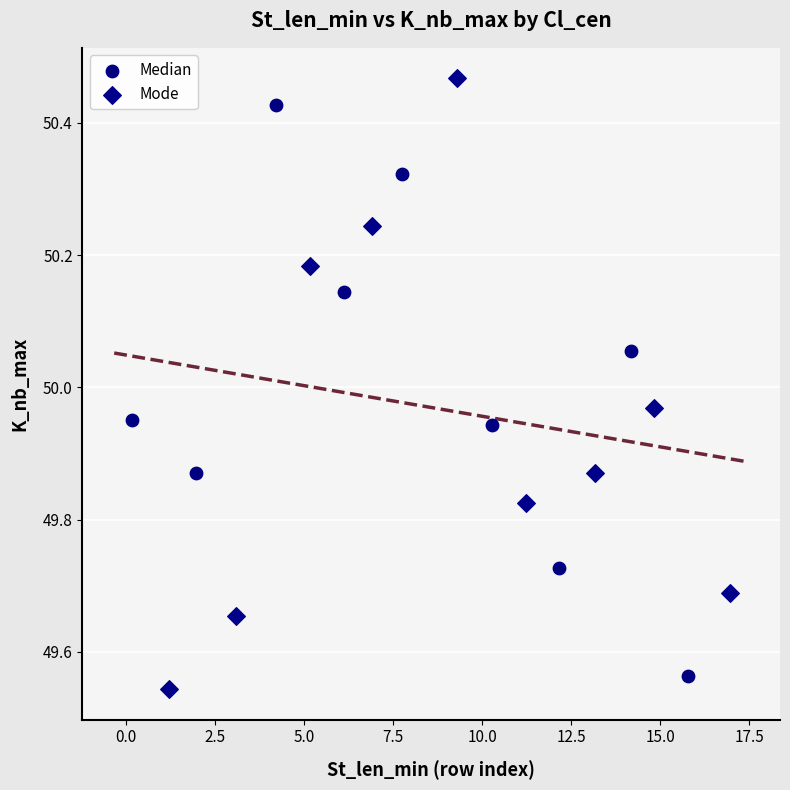

Which series has the widest spread of Y values?

Mode